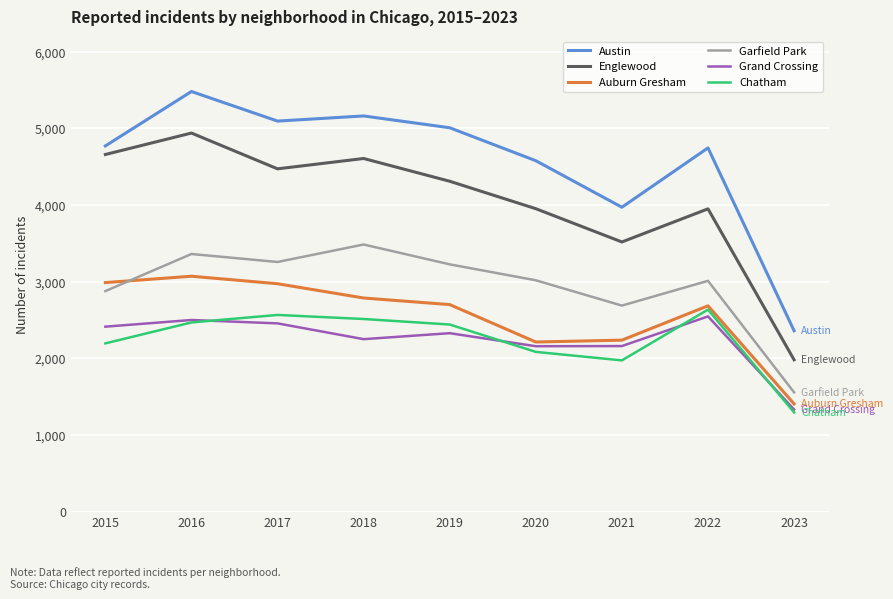

At which label does Auburn Gresham first exceed 2701?

2015